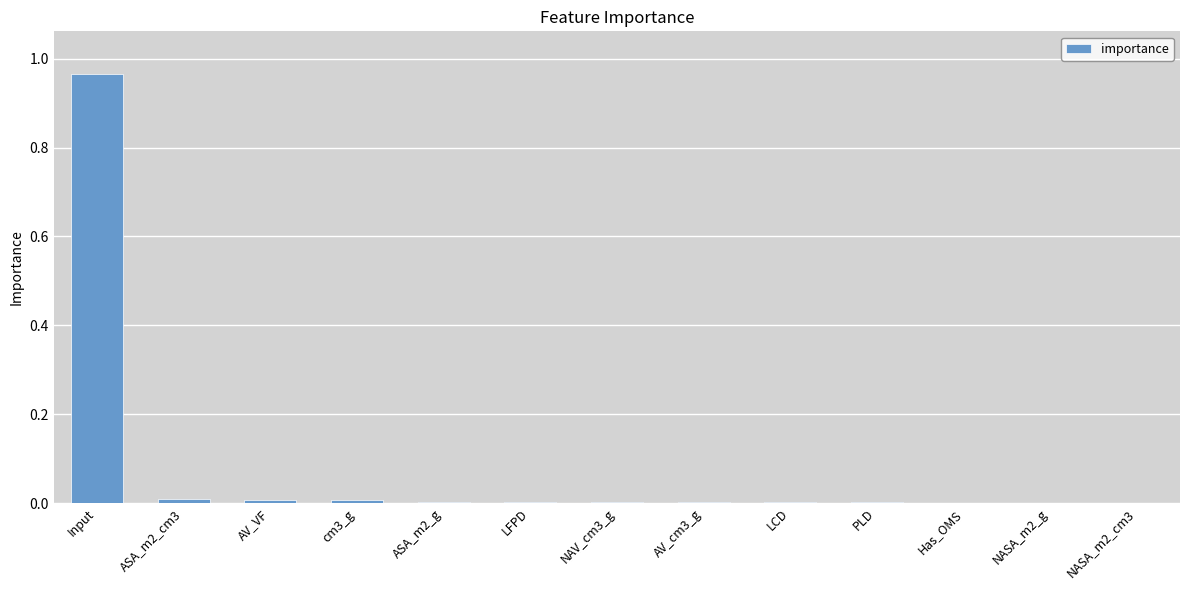

Is it true that the value at ASA_m2_g is 0.0?

True